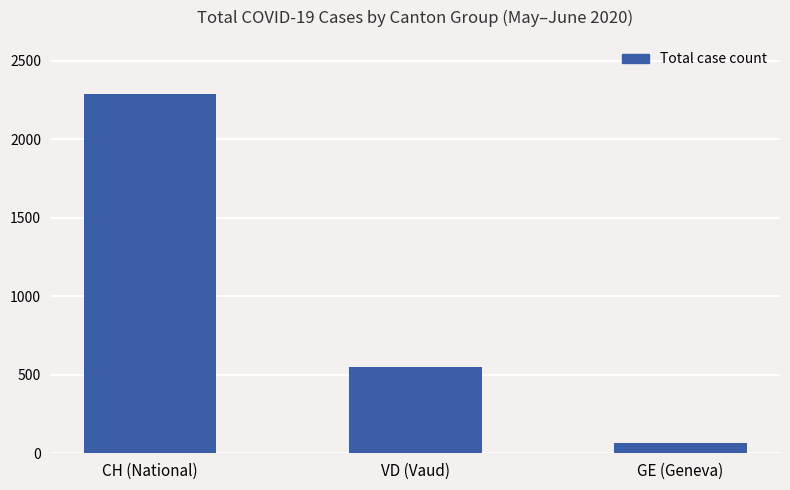

What is the greatest value displayed?

2290